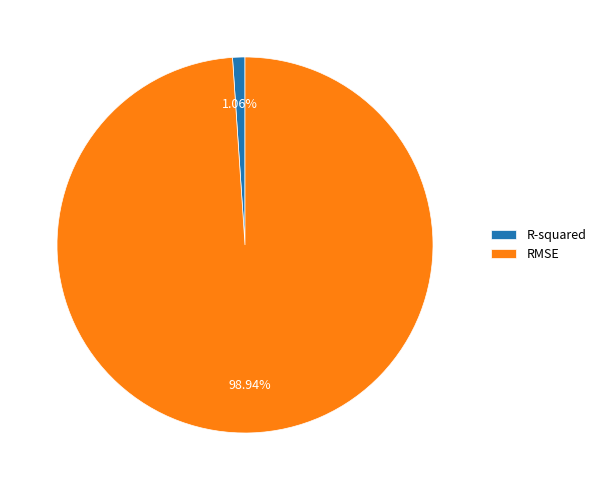

Which slice represents more than half of the pie?

RMSE